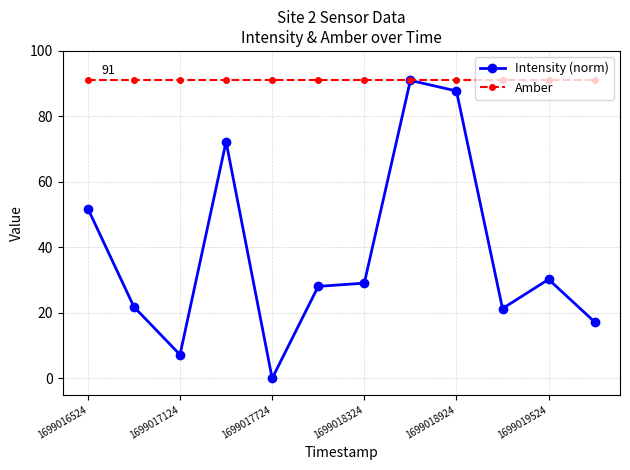

Rank the series by their average value, from highest to lowest.

Amber, Intensity (norm)